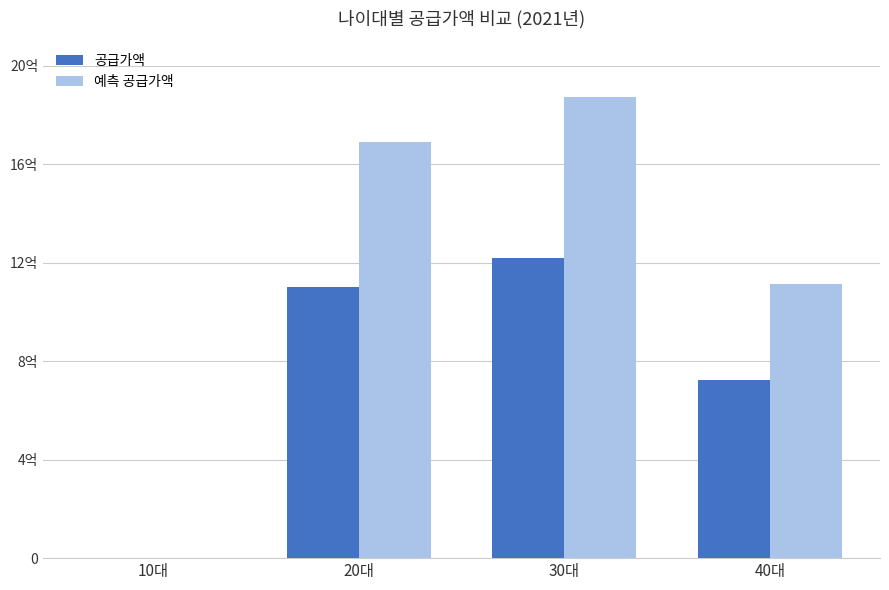

Rank the series by their average value, from highest to lowest.

예측 공급가액, 공급가액